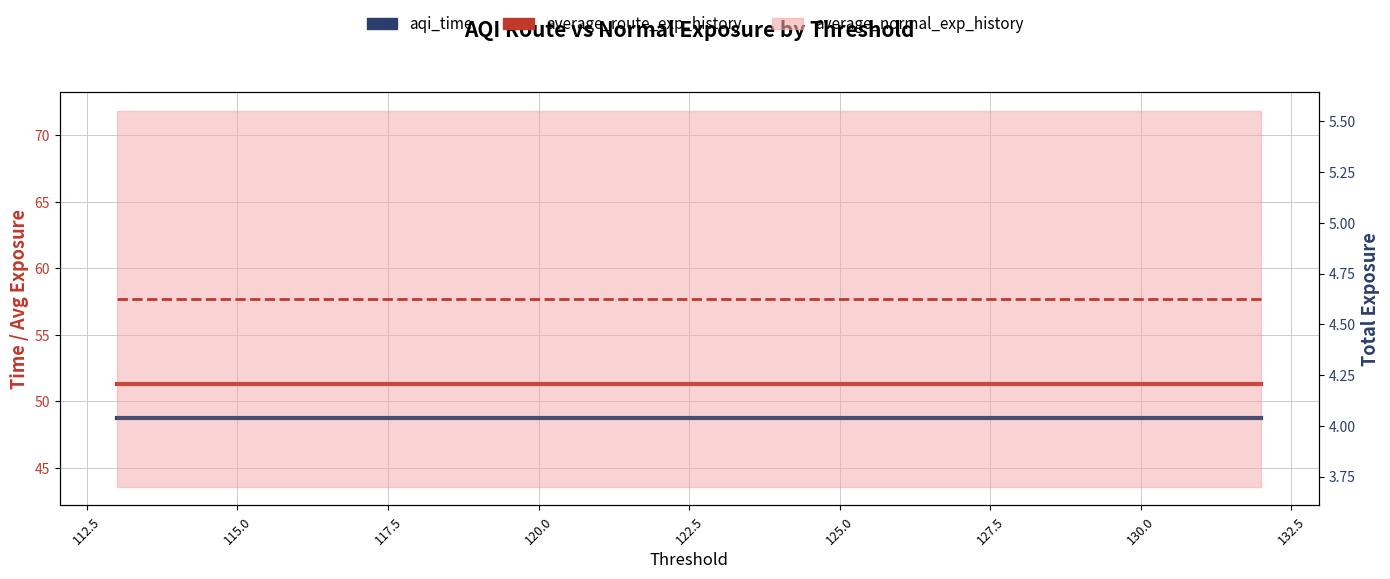

Which series has the largest total across all categories?

average_normal_exp_history